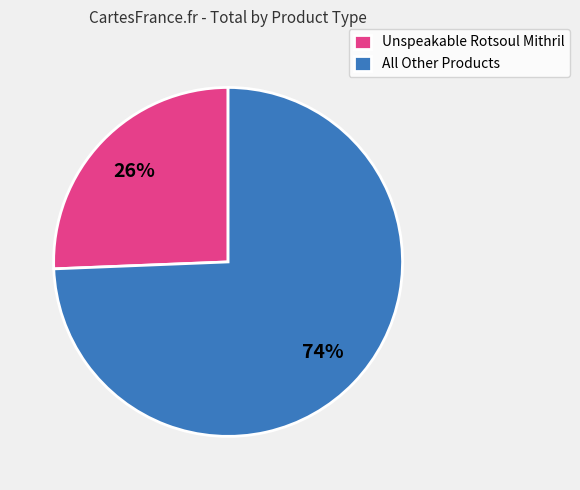

Which category has the smallest portion of the pie?

Unspeakable Rotsoul Mithril